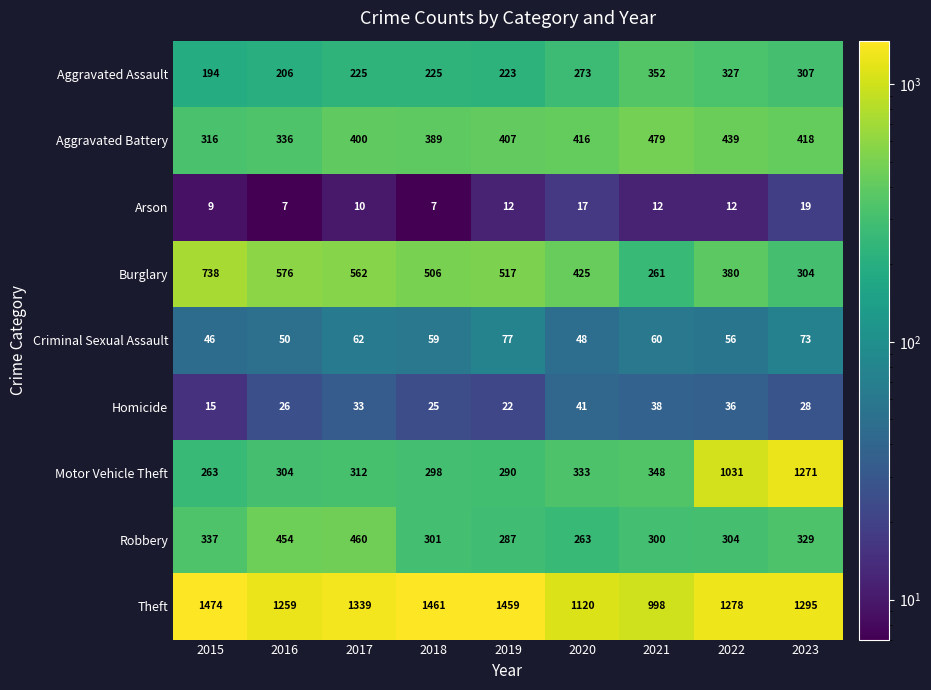

The Aggravated Assault series shows 273 at 2020. True or false?

True